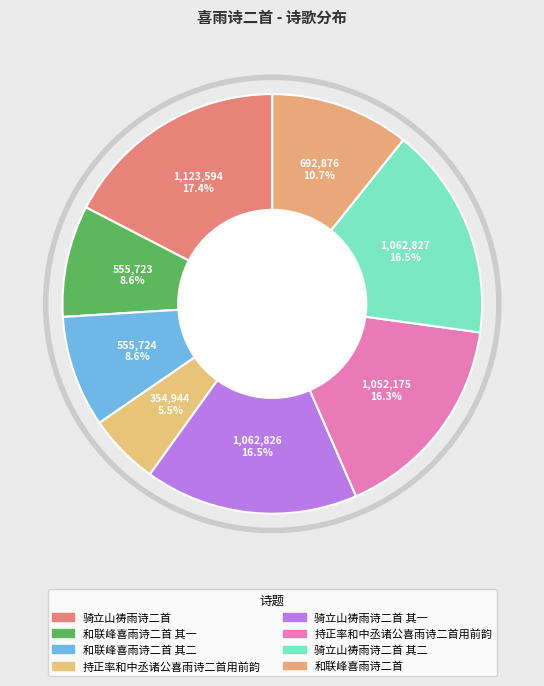

How many segments does this pie chart have?

8